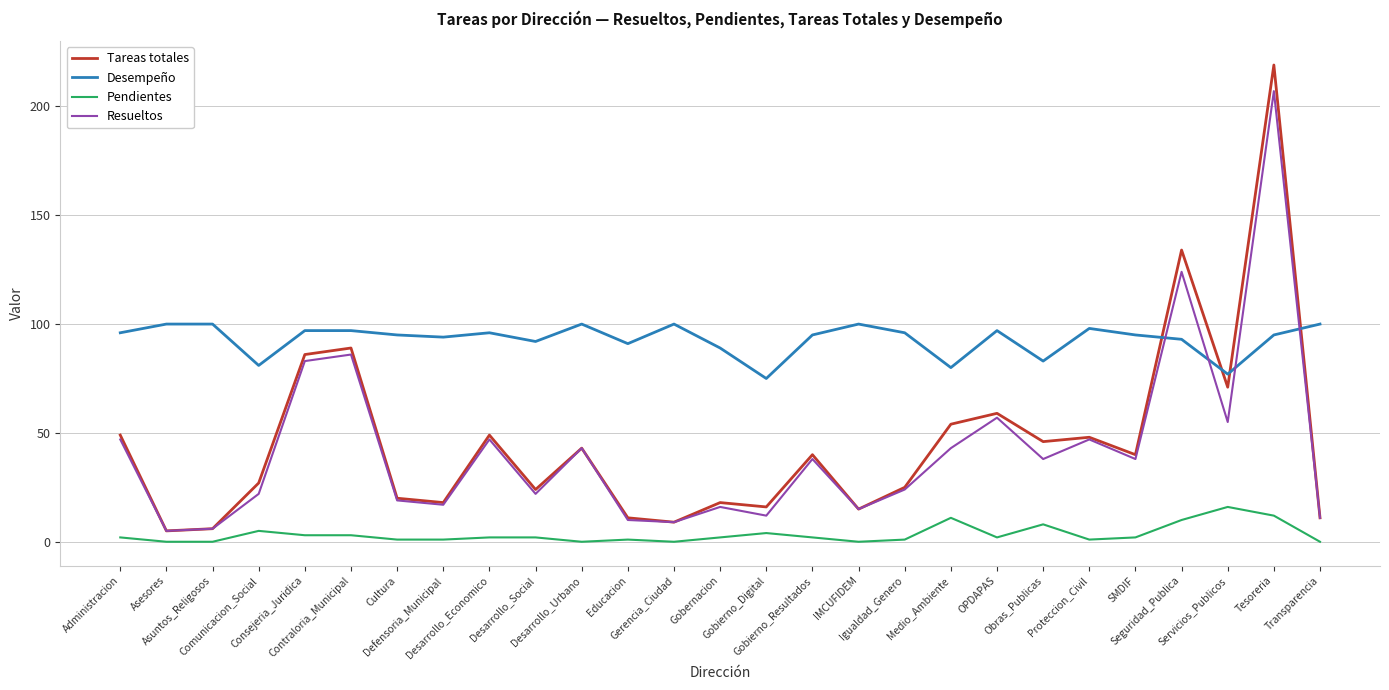

True or false: Desempeño and Pendientes intersect in this chart.

False